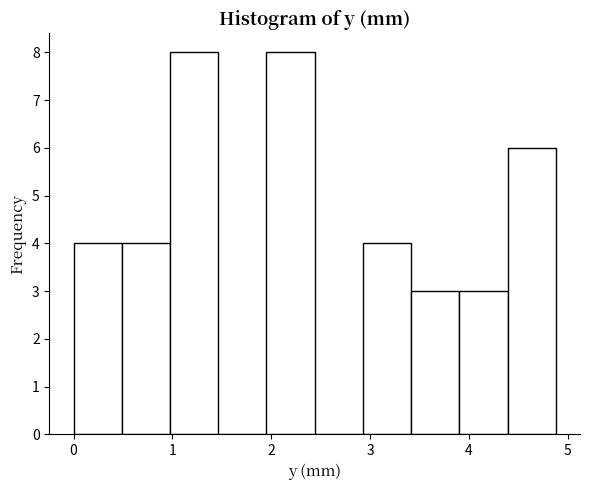

What is the height of the bar covering 1.0 to 1.5 on the x-axis? Neither the bar edges nor the heights are printed on the chart, so give them approximately, as read against the axes.

8